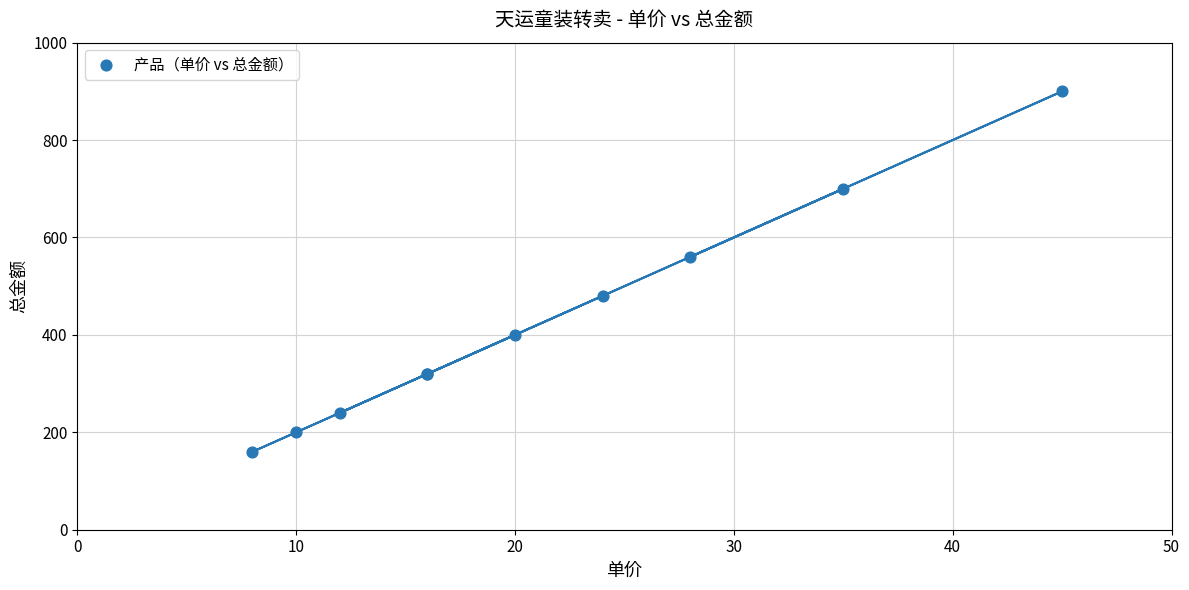

What Y value in the scatter plot is closest to 530?

560